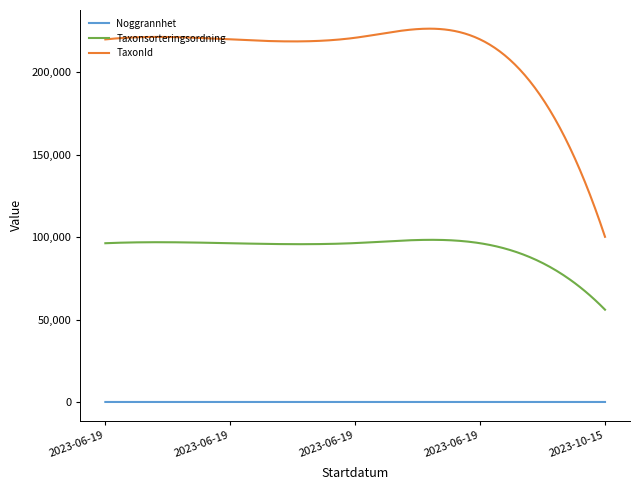

True or false: TaxonId and Noggrannhet intersect in this chart.

False